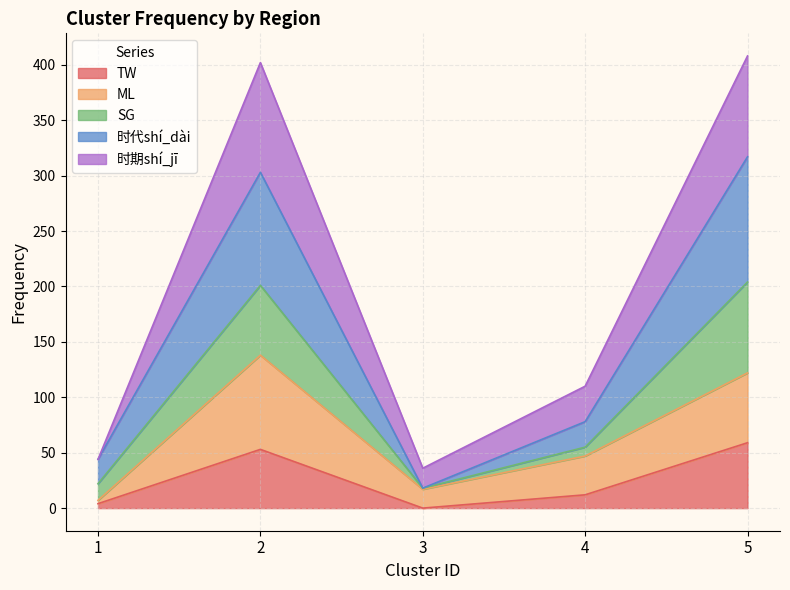

Which has a higher value, 5 or 3?

5